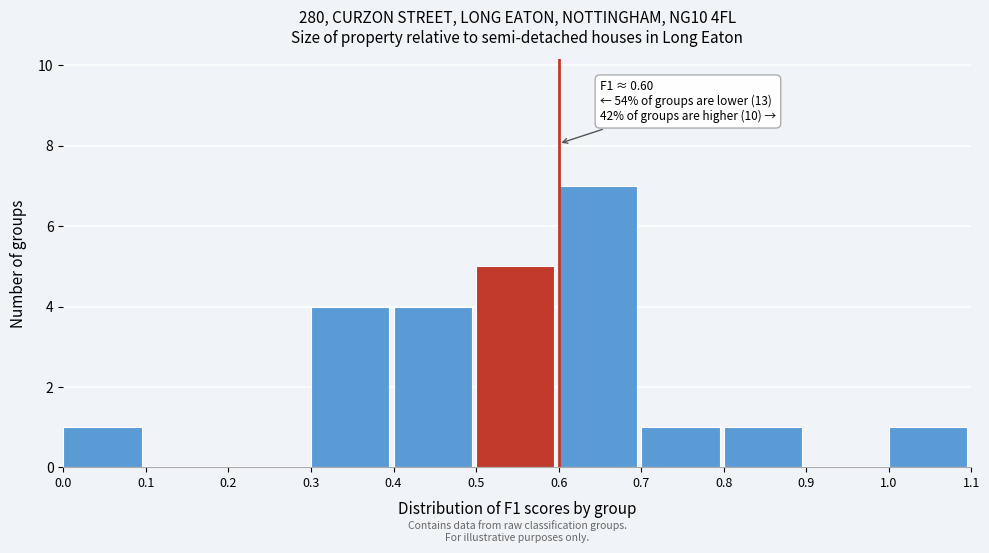

Over which range of the x-axis is the bar tallest?

0.6 to 0.7